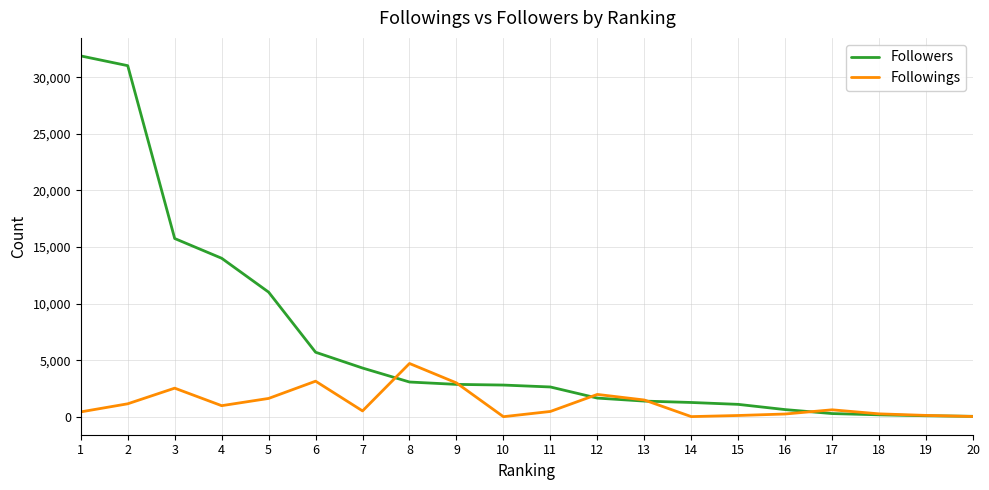

What is the spread (max minus min) of values at 17?

332